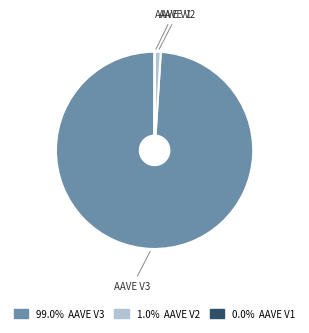

Is there a majority slice in this chart?

Yes